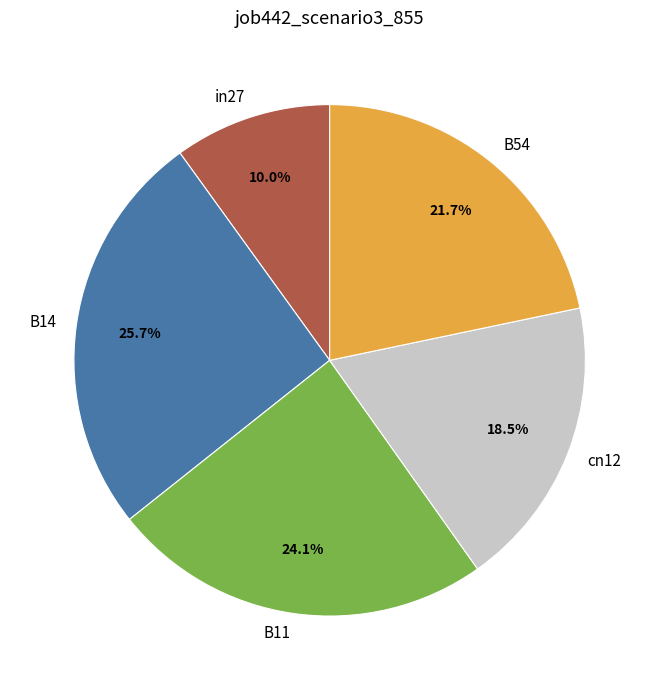

To the nearest percent, what is the difference between the largest and smallest slice percentages?

16%